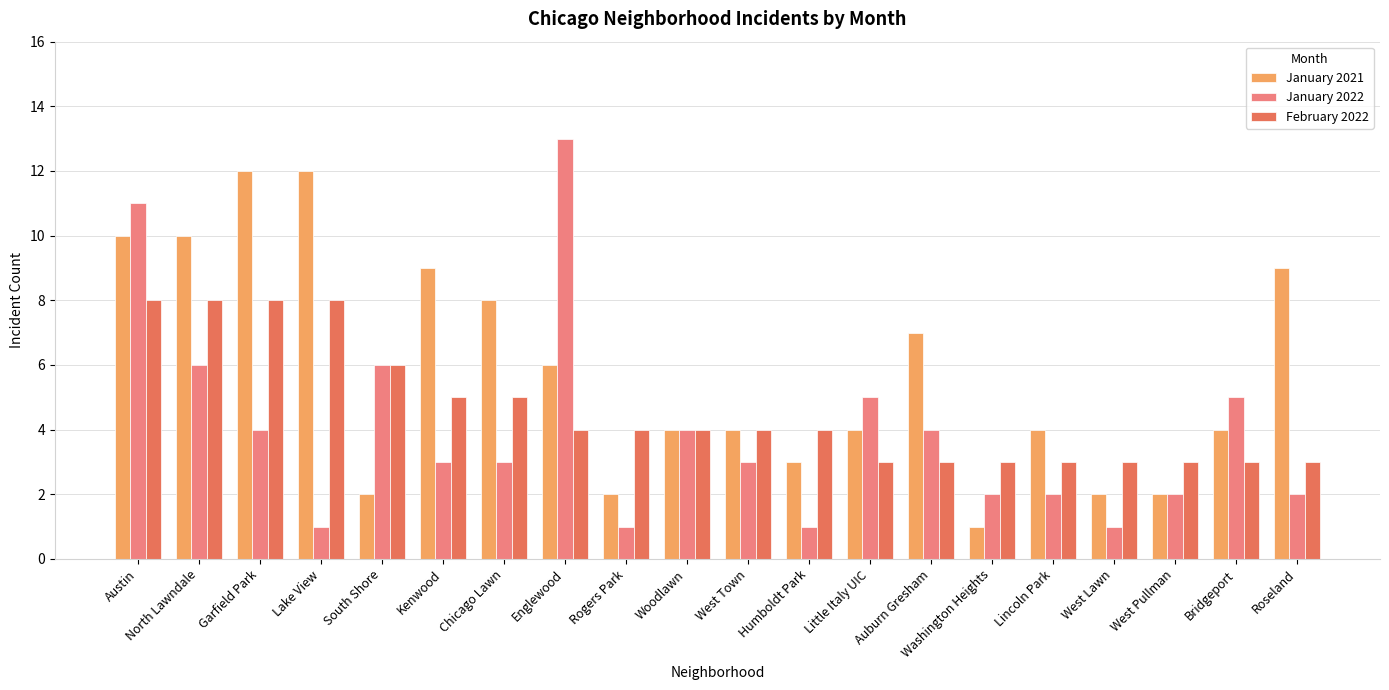

Rank the series by their average value, from highest to lowest.

January 2021, February 2022, January 2022